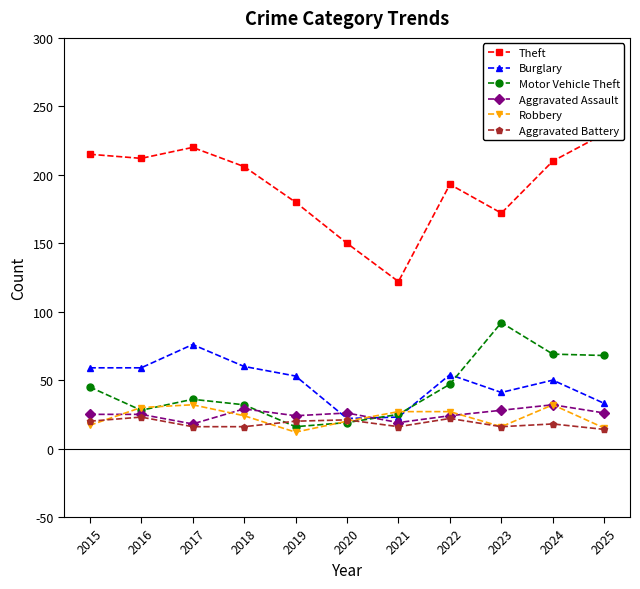

What are all the series names shown in the legend?

Theft, Burglary, Motor Vehicle Theft, Aggravated Assault, Robbery, Aggravated Battery